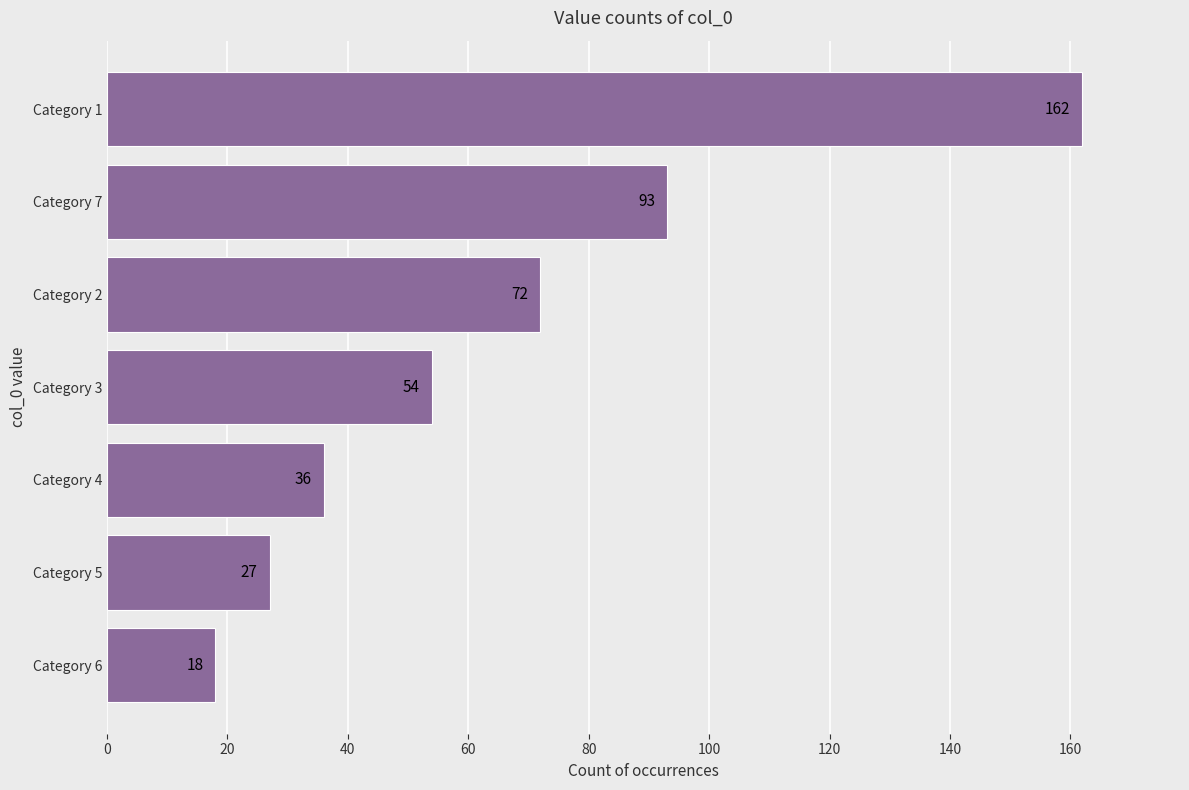

Count the number of data series in this chart.

1